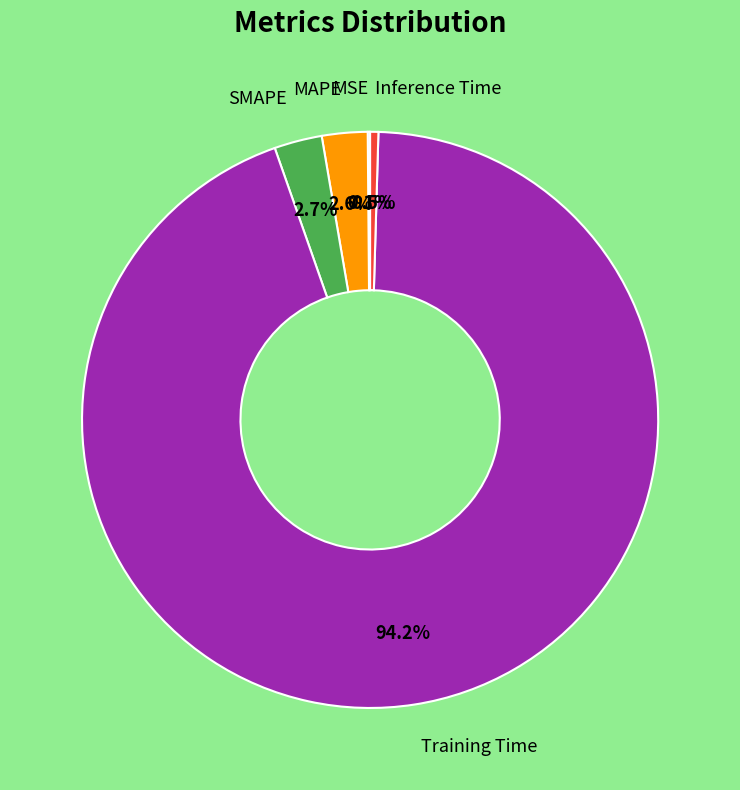

Is there a majority slice in this chart?

Yes